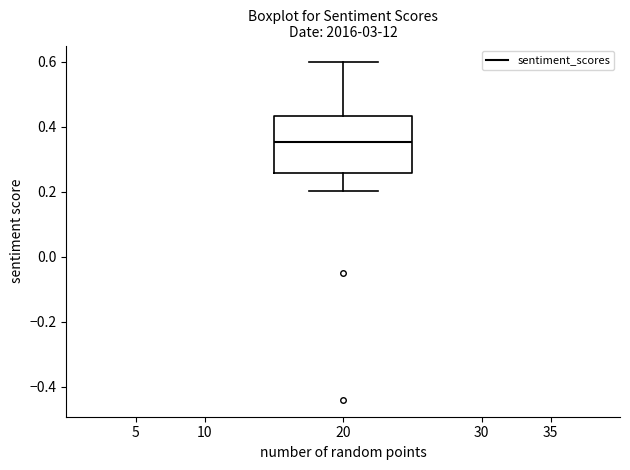

Where is the upper edge of the box at x = 20 on the y-axis? The values are not printed on the chart, so give them approximately, as read against the axis.

0.44